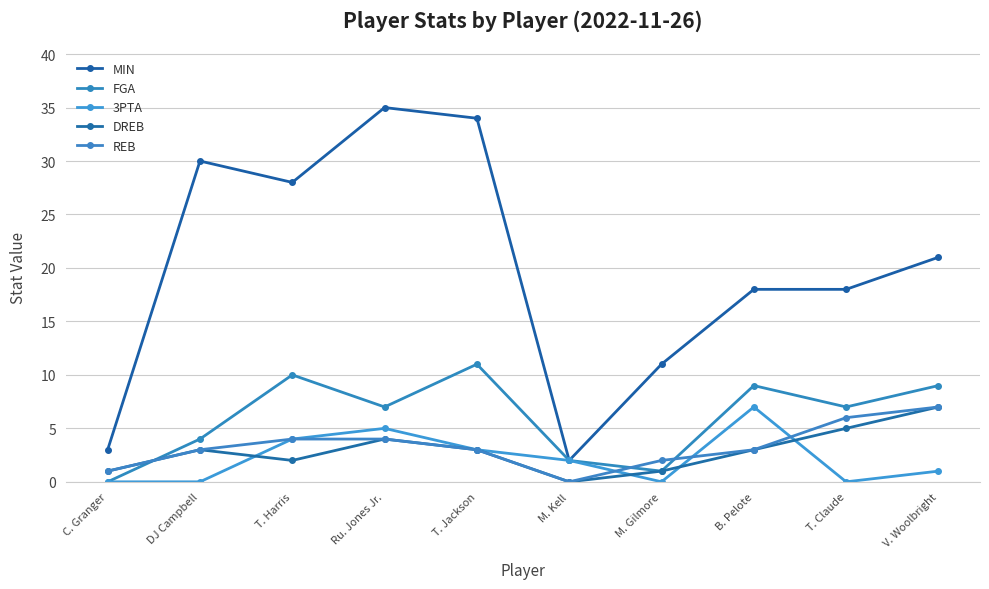

Reading left to right, transcribe all the data shown in this chart.

MIN: C. Granger=3	DJ Campbell=30	T. Harris=28	Ru. Jones Jr.=35	T. Jackson=34	M. Kell=2	M. Gilmore=11	B. Pelote=18	T. Claude=18	V. Woolbright=21
FGA: C. Granger=0	DJ Campbell=4	T. Harris=10	Ru. Jones Jr.=7	T. Jackson=11	M. Kell=2	M. Gilmore=1	B. Pelote=9	T. Claude=7	V. Woolbright=9
3PTA: C. Granger=0	DJ Campbell=0	T. Harris=4	Ru. Jones Jr.=5	T. Jackson=3	M. Kell=2	M. Gilmore=0	B. Pelote=7	T. Claude=0	V. Woolbright=1
DREB: C. Granger=1	DJ Campbell=3	T. Harris=2	Ru. Jones Jr.=4	T. Jackson=3	M. Kell=0	M. Gilmore=1	B. Pelote=3	T. Claude=5	V. Woolbright=7
REB: C. Granger=1	DJ Campbell=3	T. Harris=4	Ru. Jones Jr.=4	T. Jackson=3	M. Kell=0	M. Gilmore=2	B. Pelote=3	T. Claude=6	V. Woolbright=7